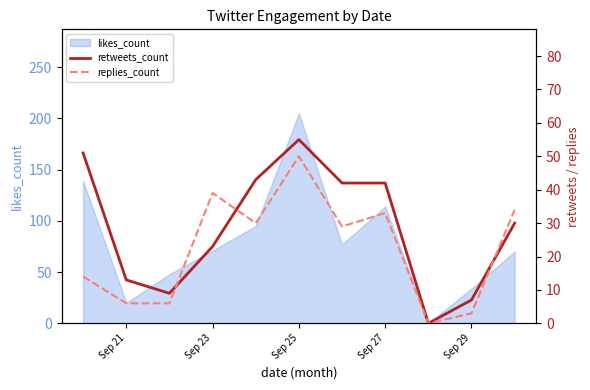

The value of likes_count at Sep 21 is 20. True or false?

True